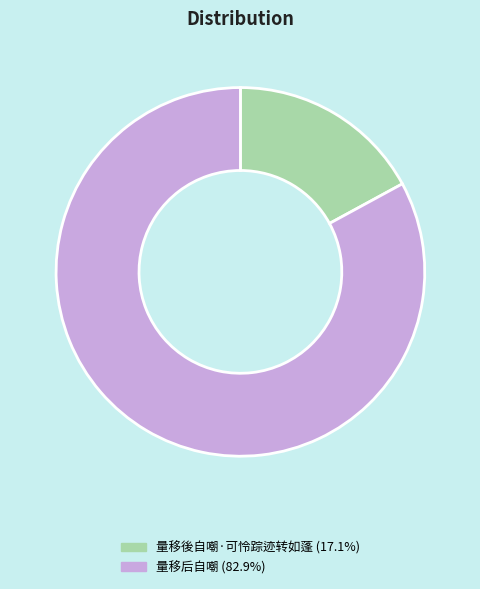

Count the number of slices in the pie.

2